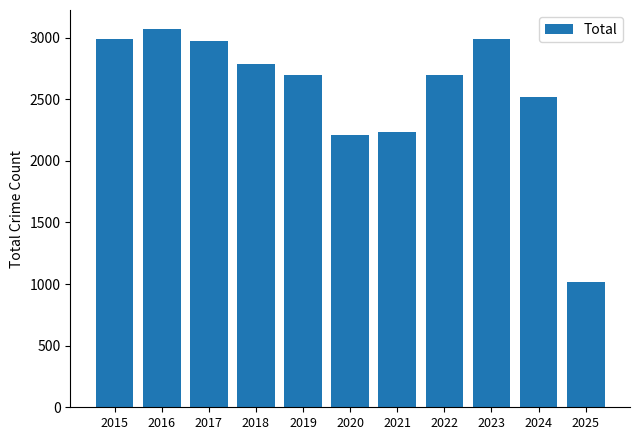

What is the difference between the maximum and second lowest values?

860